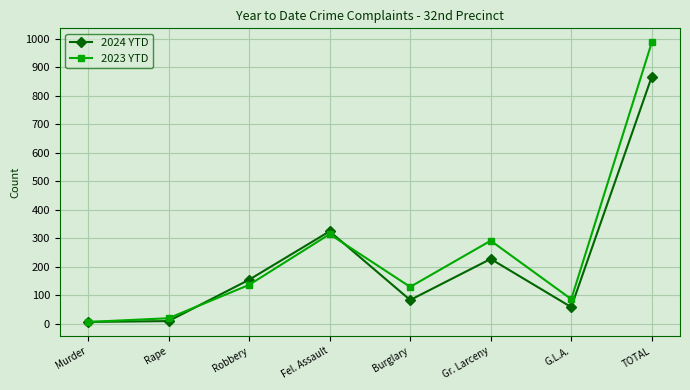

In 2023 YTD, how many points are lower than both neighbors (excluding endpoints)?

2